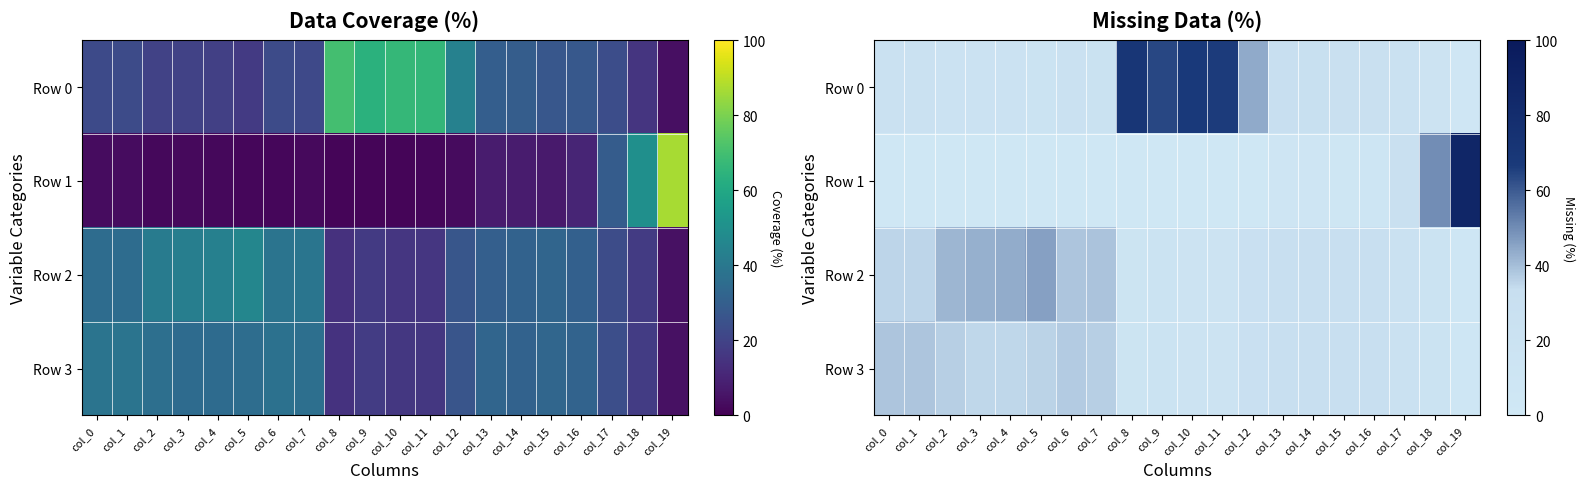

Which has a higher value, col_11 or col_10?

col_10